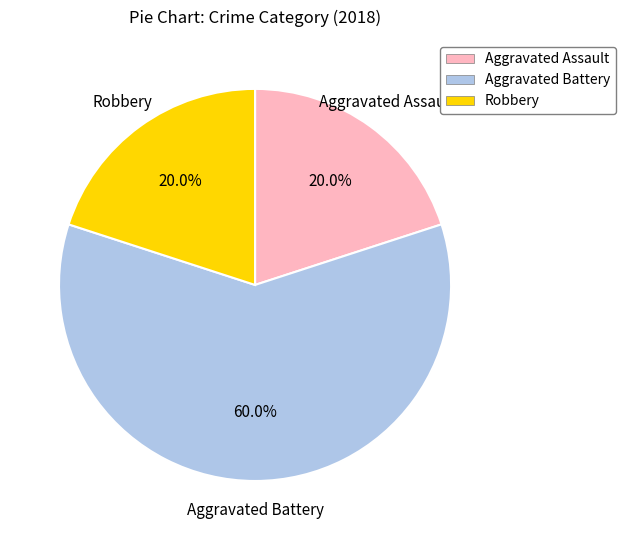

What percentage do Robbery and Aggravated Battery together represent?

80.0%